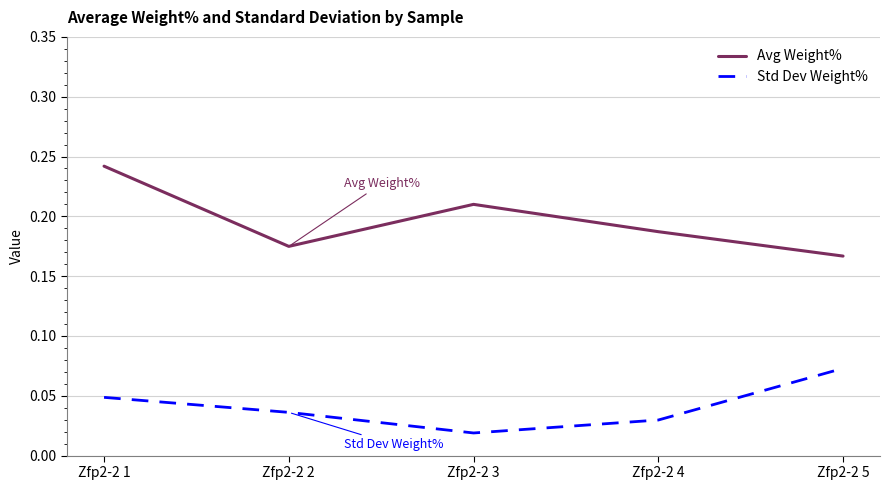

Rank the series by their maximum value, from highest to lowest.

Avg Weight%, Std Dev Weight%